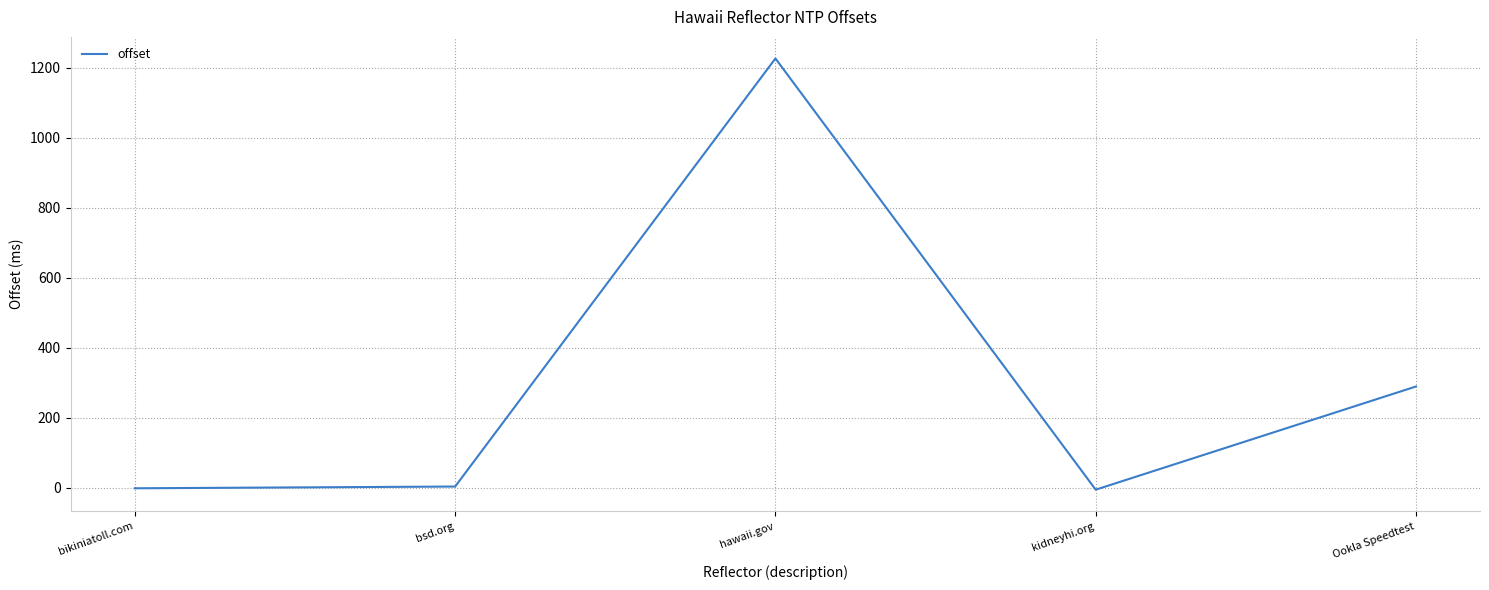

What is the change in value from hawaii.gov to kidneyhi.org?

-1233